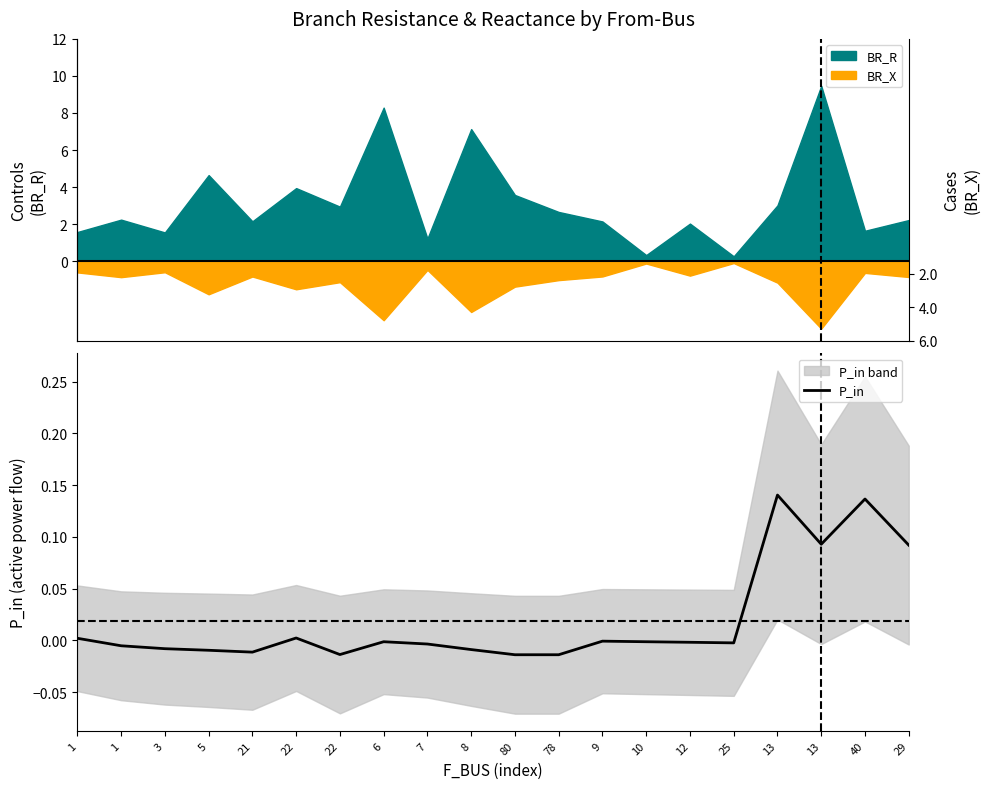

Reading left to right, list all the values displayed in this chart.

0.0	-0.0	-0.0	-0.0	-0.0	0.0	-0.0	-0.0	-0.0	-0.0	-0.0	-0.0	-0.0	-0.0	-0.0	-0.0	0.1	0.1	0.1	0.1